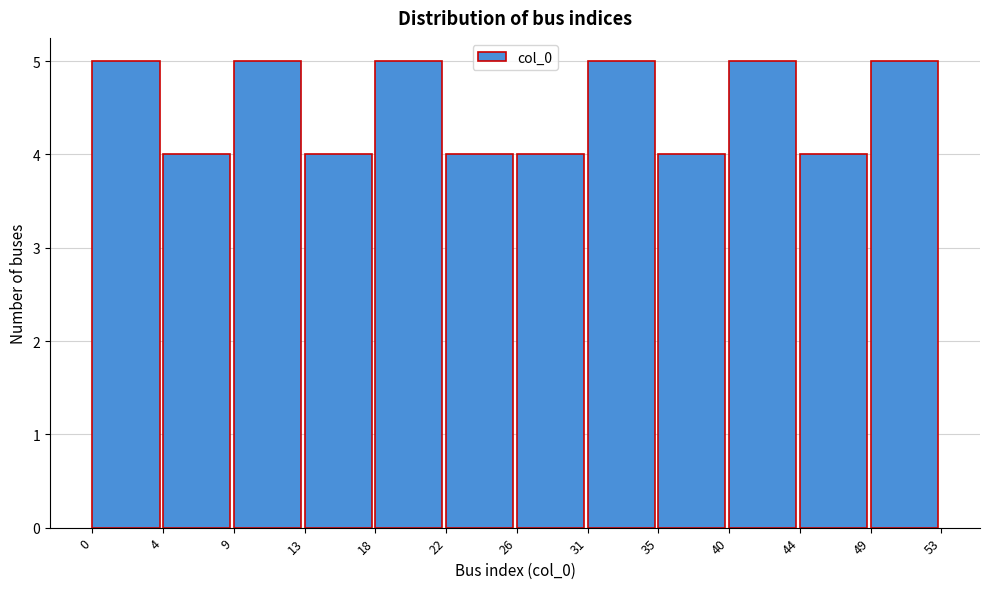

How tall is the bar that spans 26 to 31 on the x-axis? The values are not printed on the chart, so give them approximately, as read against the axis.

4